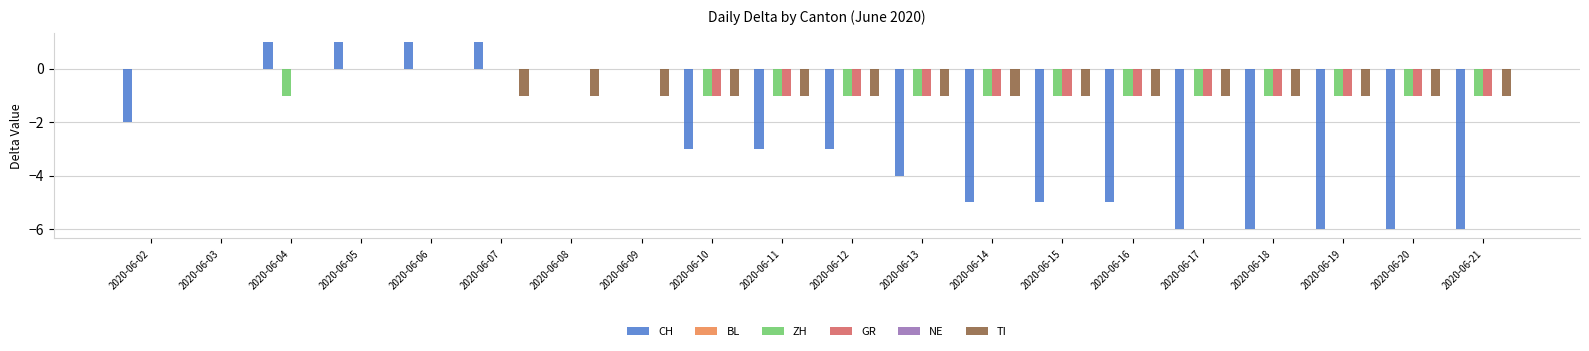

Which label corresponds to the smallest value in the chart?

2020-06-17